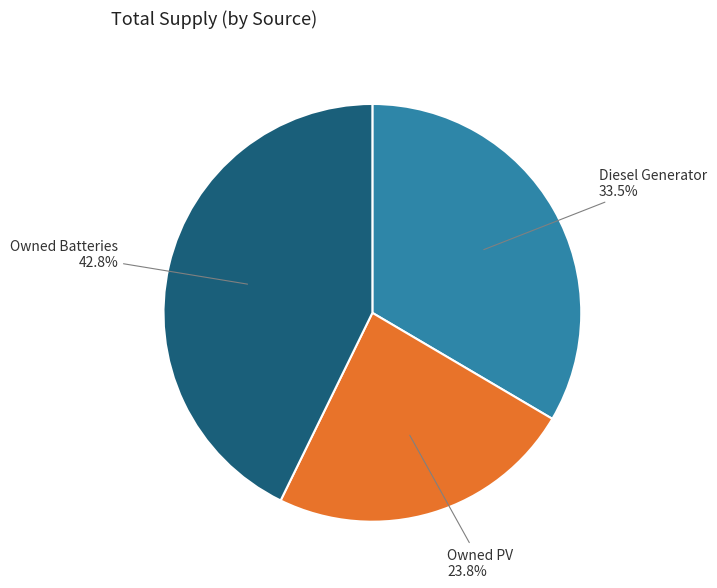

Does any single category account for the majority?

No